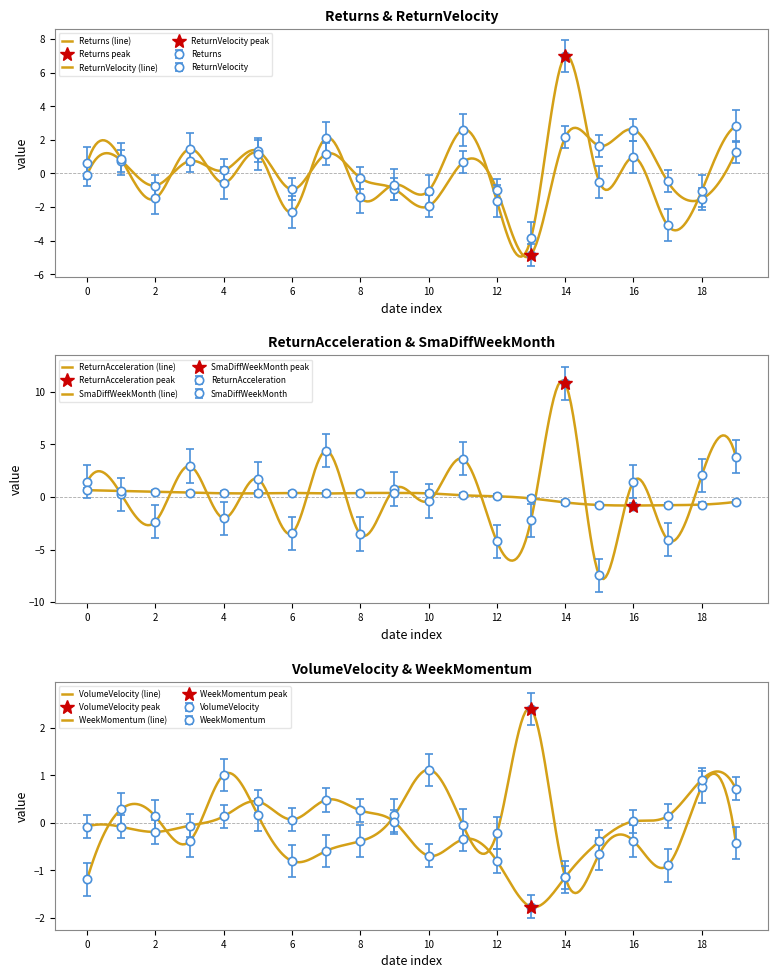

What is the greatest value displayed?

10.8